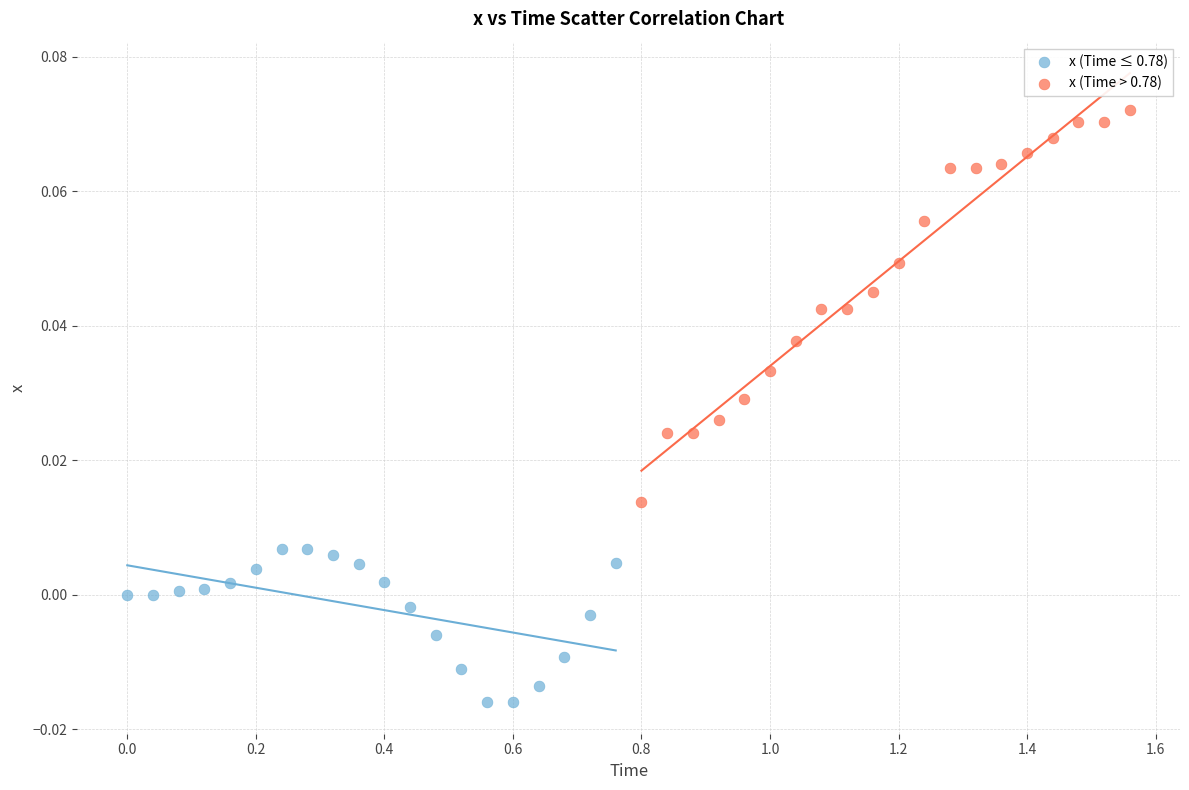

What are all the series names shown in the legend?

x (Time ≤ 0.78), x (Time > 0.78)